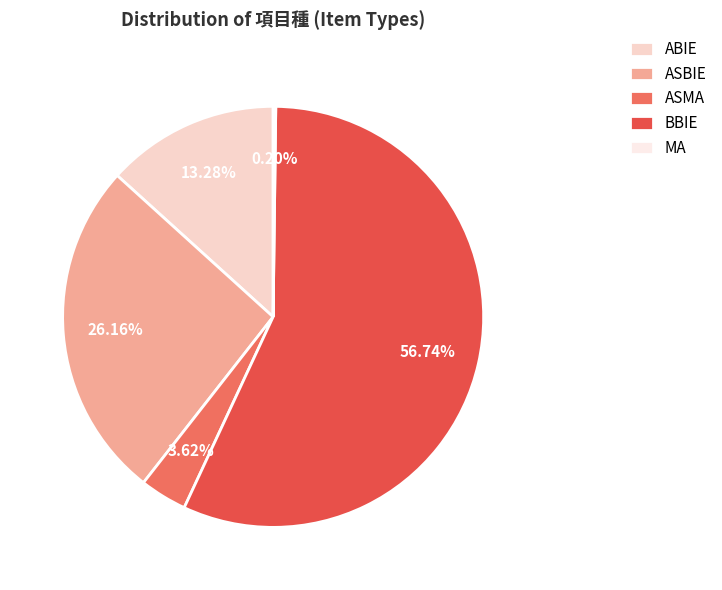

Combined, do ABIE and ASBIE account for over 50%?

No